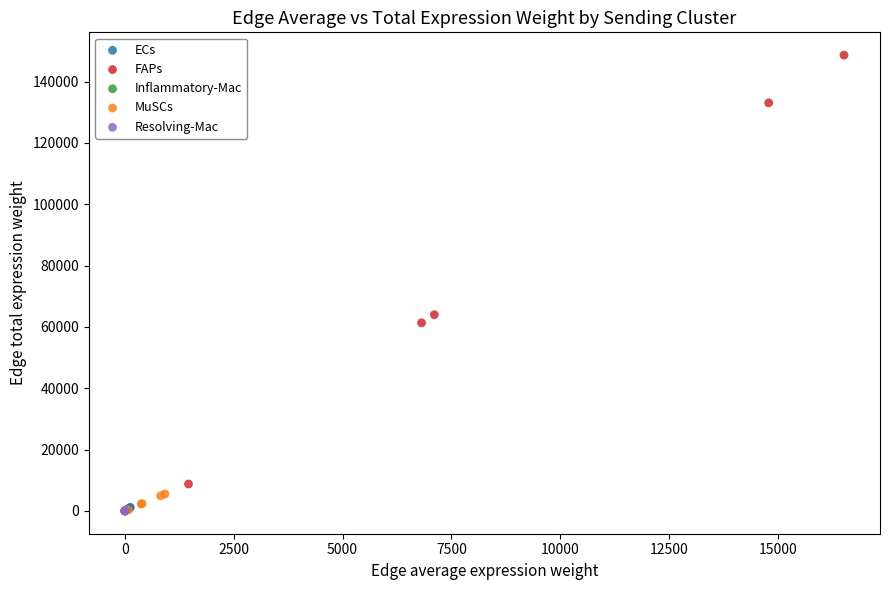

Which series reaches the maximum Y coordinate?

FAPs